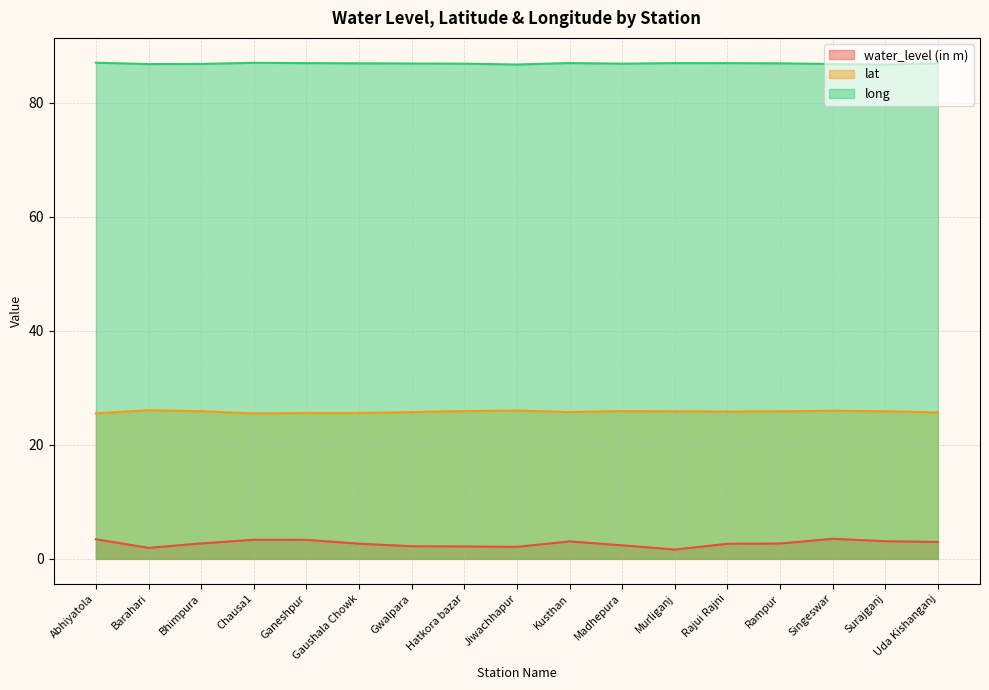

What is the label of the 5th point from the right?

Rajui Rajni